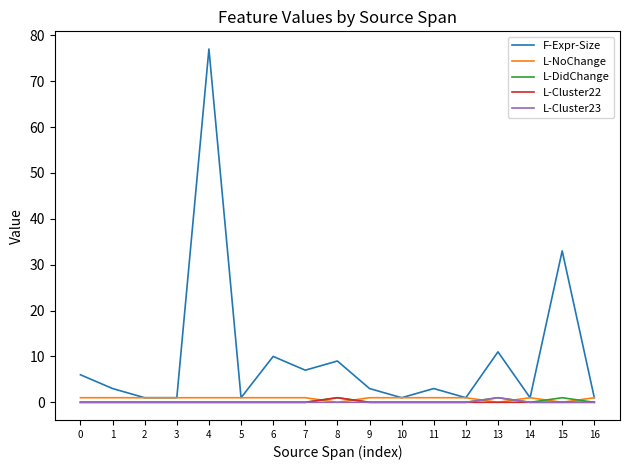

At which category does the chart reach its peak across all series?

4